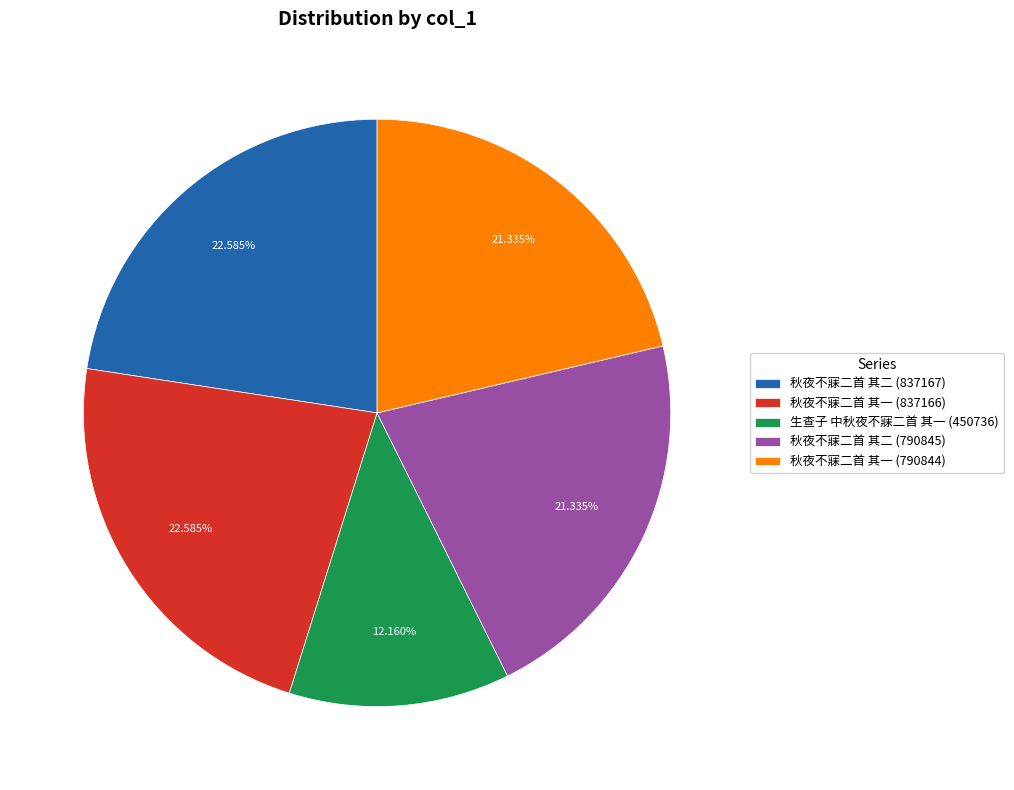

To the nearest percent, what percentage of the pie is 秋夜不寐二首 其一 (790844)?

21%